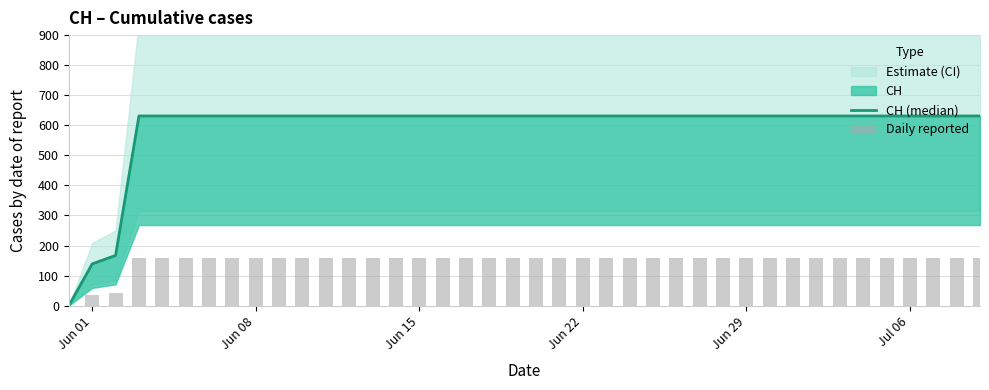

Rank the series by their average value, from lowest to highest.

Daily reported, CH (median)